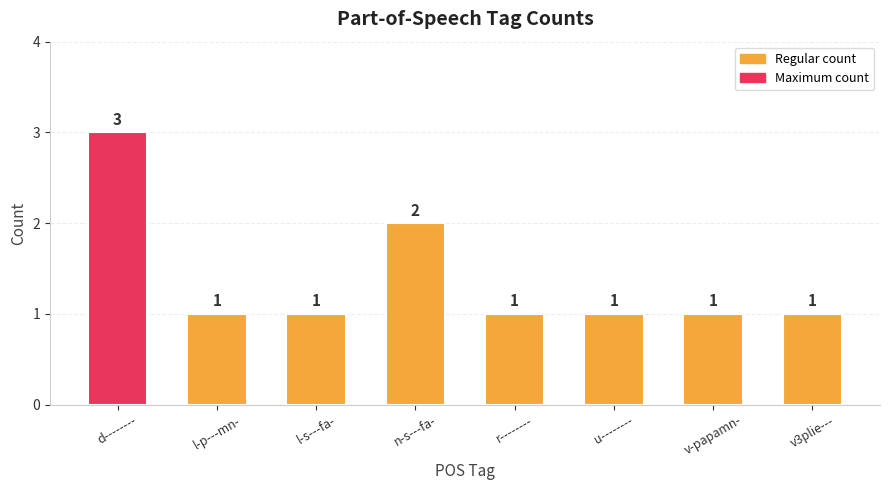

Where is the data nearest to the value 2?

n-s---fa-